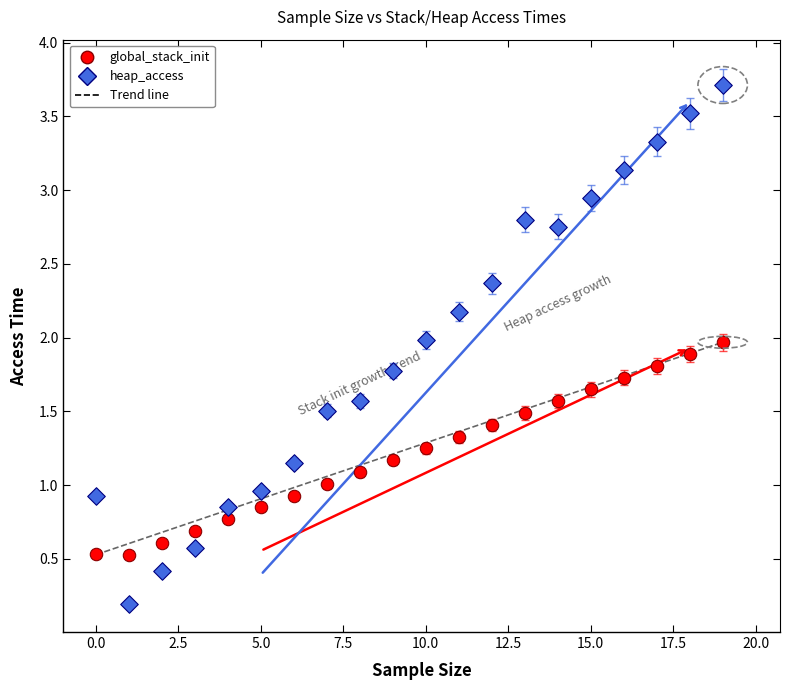

Which series has the largest Y range (max minus min)?

heap_access